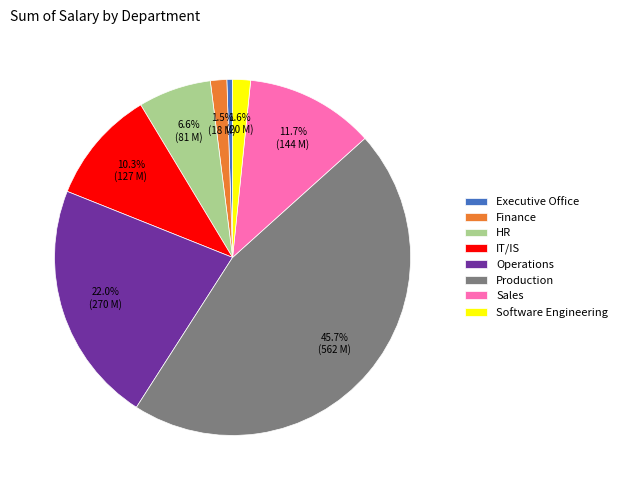

How many slices are in this pie chart?

8